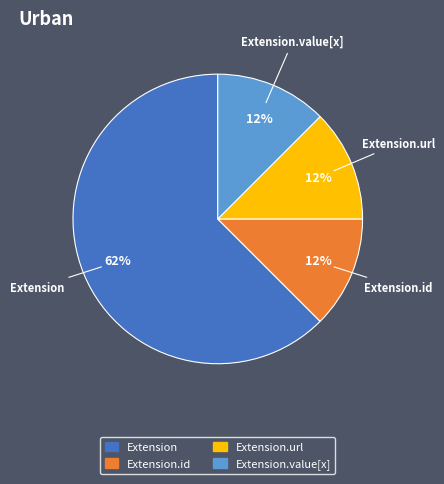

Is there a majority slice in this chart?

Yes